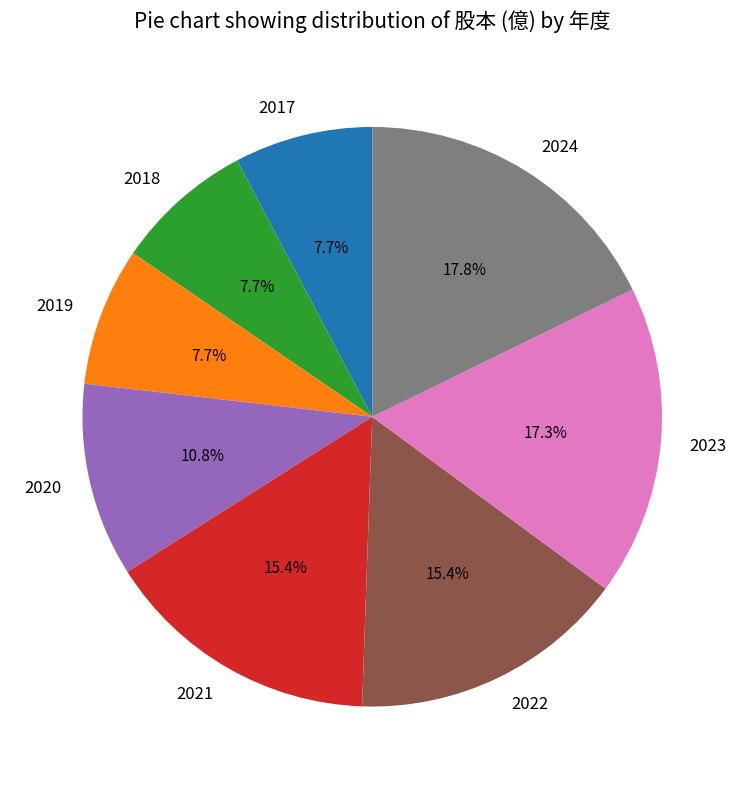

To the nearest percent, what is the difference between the 2021 and 2017 slice percentages?

8%